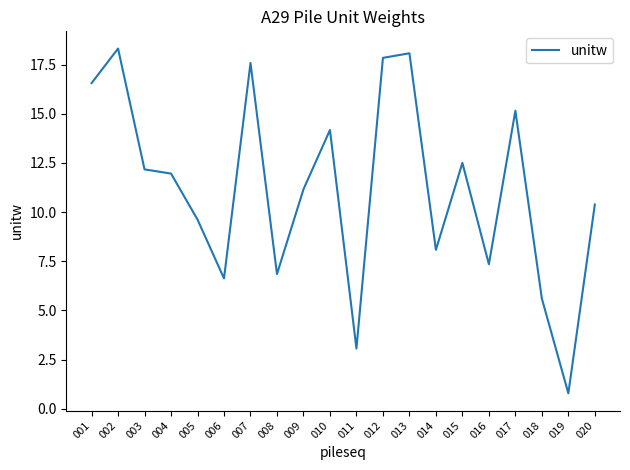

Rank the categories by value from lowest to highest.

019, 011, 018, 006, 008, 016, 014, 005, 020, 009, 004, 003, 015, 010, 017, 001, 007, 012, 013, 002